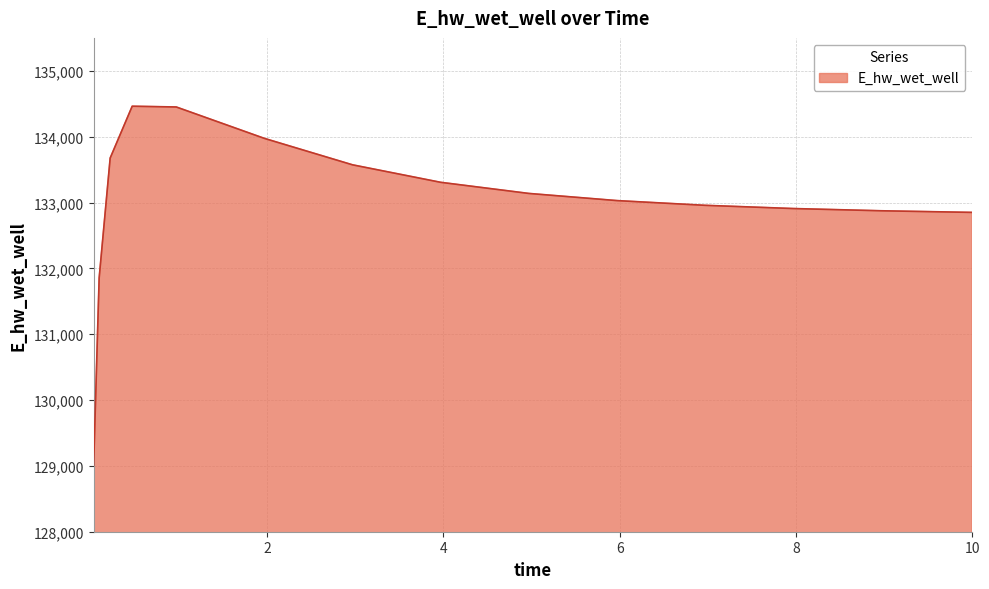

What is the minimum value shown in the chart?

129008.6